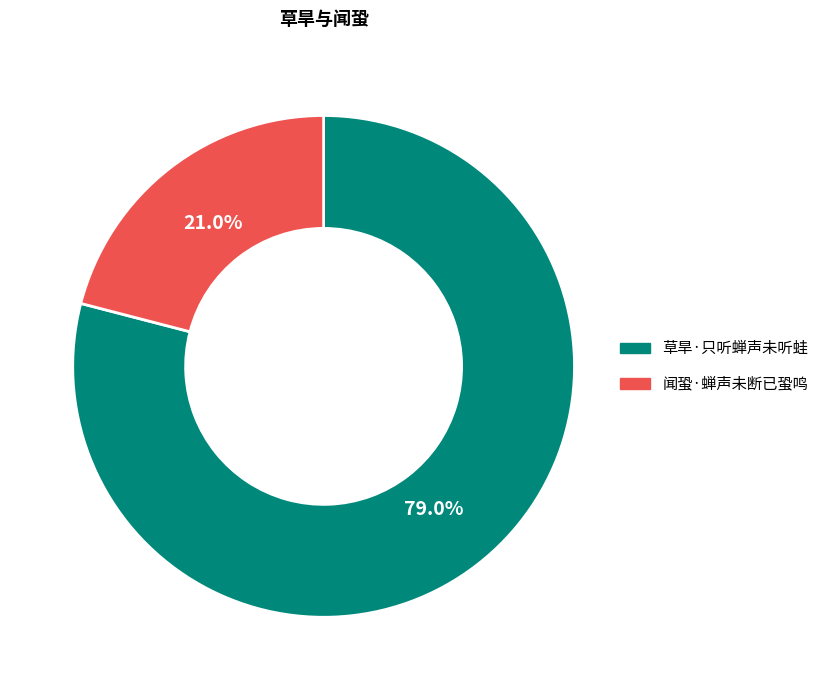

How many slices are in this pie chart?

2